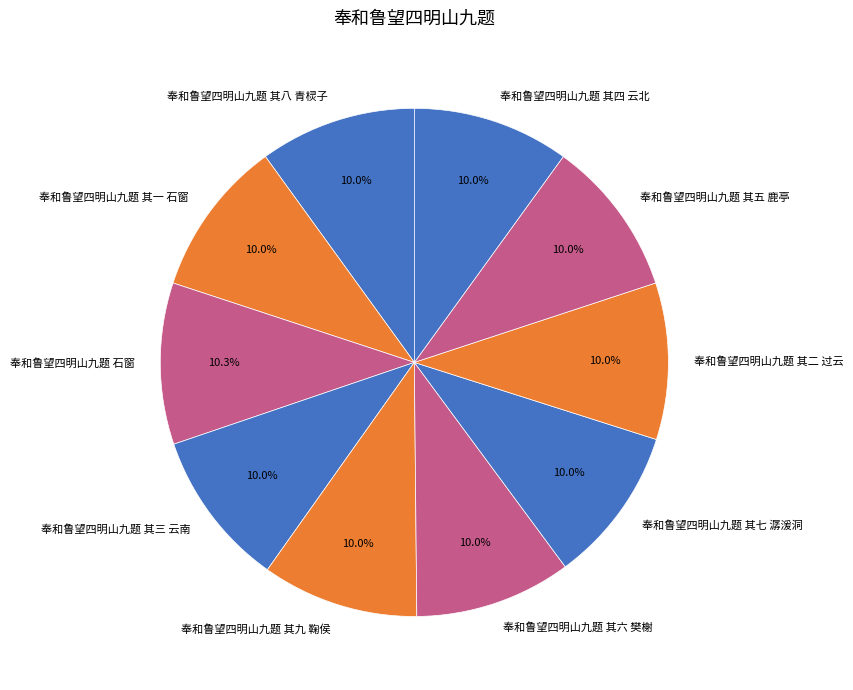

To the nearest percent, what portion does 奉和鲁望四明山九题 其一 石窗 represent?

10%